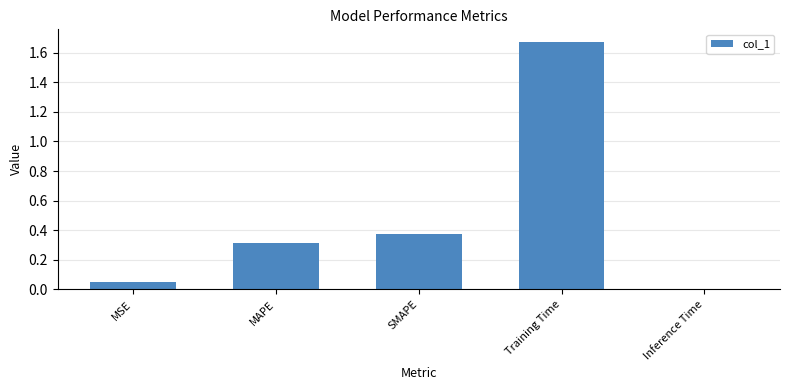

What is the average value?

0.5